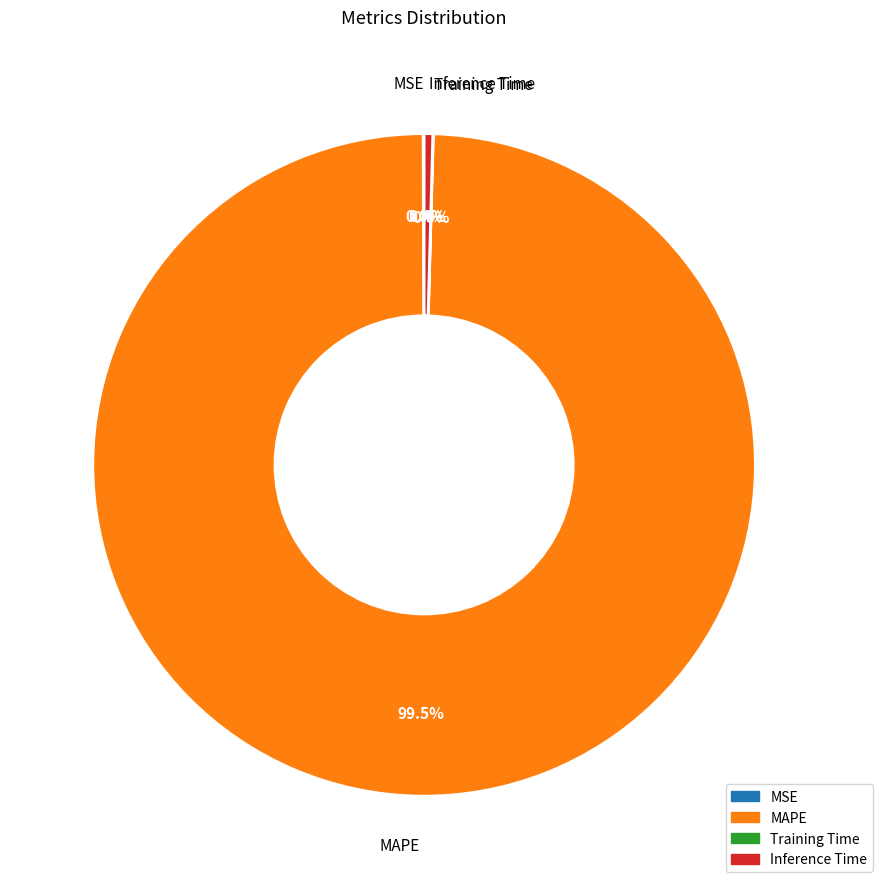

Does MAPE represent more than half of the total?

Yes